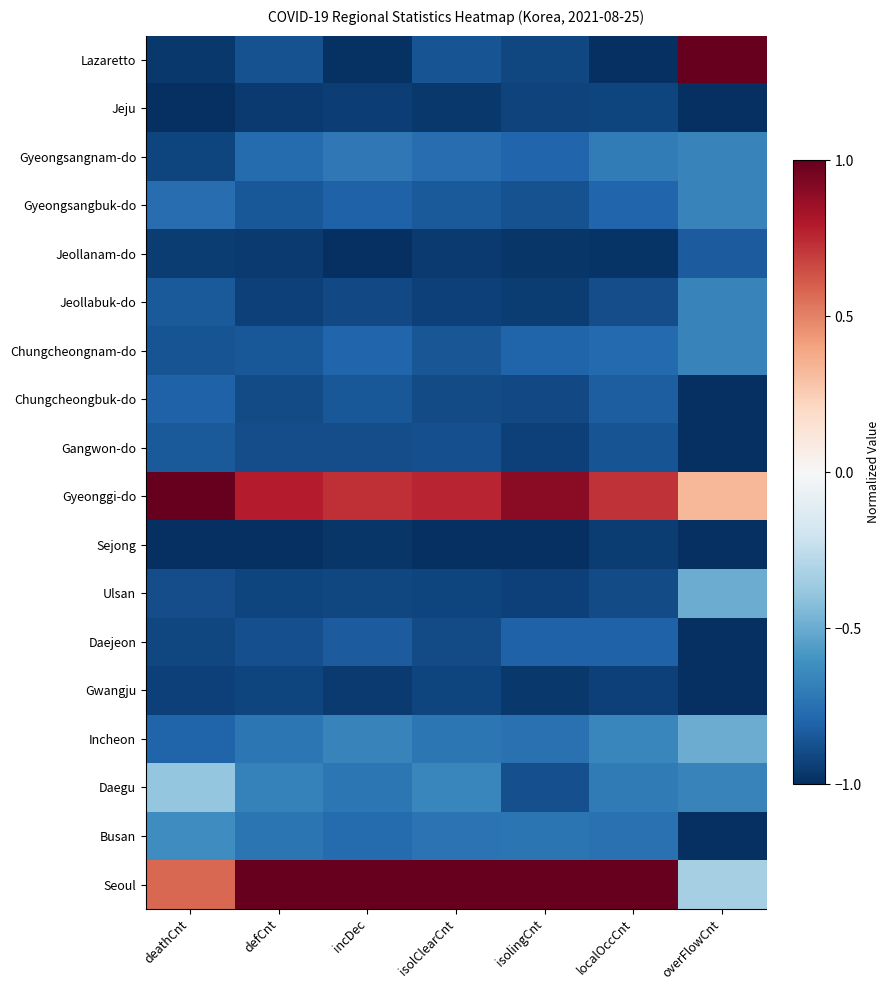

Reading left to right, transcribe all the data shown in this chart.

Lazaretto: deathCnt=-1.0	defCnt=-0.9	incDec=-1.0	isolClearCnt=-0.9	isolingCnt=-0.9	localOccCnt=-1.0	overFlowCnt=1.0
Jeju: deathCnt=-1.0	defCnt=-1.0	incDec=-0.9	isolClearCnt=-1.0	isolingCnt=-0.9	localOccCnt=-0.9	overFlowCnt=-1.0
Gyeongsangnam-do: deathCnt=-0.9	defCnt=-0.8	incDec=-0.7	isolClearCnt=-0.8	isolingCnt=-0.8	localOccCnt=-0.7	overFlowCnt=-0.7
Gyeongsangbuk-do: deathCnt=-0.8	defCnt=-0.8	incDec=-0.8	isolClearCnt=-0.8	isolingCnt=-0.9	localOccCnt=-0.8	overFlowCnt=-0.7
Jeollanam-do: deathCnt=-1.0	defCnt=-1.0	incDec=-1.0	isolClearCnt=-1.0	isolingCnt=-1.0	localOccCnt=-1.0	overFlowCnt=-0.8
Jeollabuk-do: deathCnt=-0.8	defCnt=-0.9	incDec=-0.9	isolClearCnt=-0.9	isolingCnt=-0.9	localOccCnt=-0.9	overFlowCnt=-0.7
Chungcheongnam-do: deathCnt=-0.9	defCnt=-0.9	incDec=-0.8	isolClearCnt=-0.9	isolingCnt=-0.8	localOccCnt=-0.8	overFlowCnt=-0.7
Chungcheongbuk-do: deathCnt=-0.8	defCnt=-0.9	incDec=-0.8	isolClearCnt=-0.9	isolingCnt=-0.9	localOccCnt=-0.8	overFlowCnt=-1.0
Gangwon-do: deathCnt=-0.8	defCnt=-0.9	incDec=-0.9	isolClearCnt=-0.9	isolingCnt=-0.9	localOccCnt=-0.9	overFlowCnt=-1.0
Gyeonggi-do: deathCnt=1.0	defCnt=0.8	incDec=0.7	isolClearCnt=0.8	isolingCnt=0.9	localOccCnt=0.7	overFlowCnt=0.3
Sejong: deathCnt=-1.0	defCnt=-1.0	incDec=-1.0	isolClearCnt=-1.0	isolingCnt=-1.0	localOccCnt=-1.0	overFlowCnt=-1.0
Ulsan: deathCnt=-0.9	defCnt=-0.9	incDec=-0.9	isolClearCnt=-0.9	isolingCnt=-0.9	localOccCnt=-0.9	overFlowCnt=-0.5
Daejeon: deathCnt=-0.9	defCnt=-0.9	incDec=-0.8	isolClearCnt=-0.9	isolingCnt=-0.8	localOccCnt=-0.8	overFlowCnt=-1.0
Gwangju: deathCnt=-0.9	defCnt=-0.9	incDec=-1.0	isolClearCnt=-0.9	isolingCnt=-1.0	localOccCnt=-0.9	overFlowCnt=-1.0
Incheon: deathCnt=-0.8	defCnt=-0.7	incDec=-0.7	isolClearCnt=-0.7	isolingCnt=-0.7	localOccCnt=-0.7	overFlowCnt=-0.5
Daegu: deathCnt=-0.4	defCnt=-0.7	incDec=-0.7	isolClearCnt=-0.6	isolingCnt=-0.9	localOccCnt=-0.7	overFlowCnt=-0.7
Busan: deathCnt=-0.6	defCnt=-0.7	incDec=-0.8	isolClearCnt=-0.7	isolingCnt=-0.7	localOccCnt=-0.7	overFlowCnt=-1.0
Seoul: deathCnt=0.6	defCnt=1.0	incDec=1.0	isolClearCnt=1.0	isolingCnt=1.0	localOccCnt=1.0	overFlowCnt=-0.3